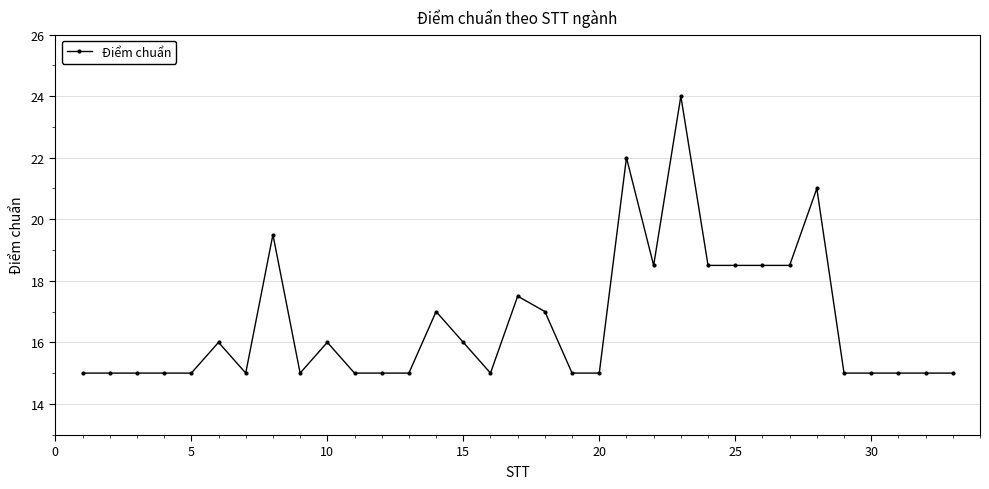

True or false: there are more than 1 points higher than both neighbors.

True